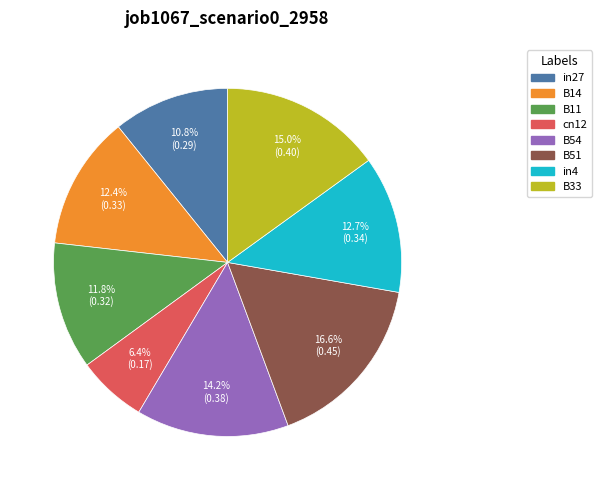

True or false: in27 accounts for 11% of the total.

True